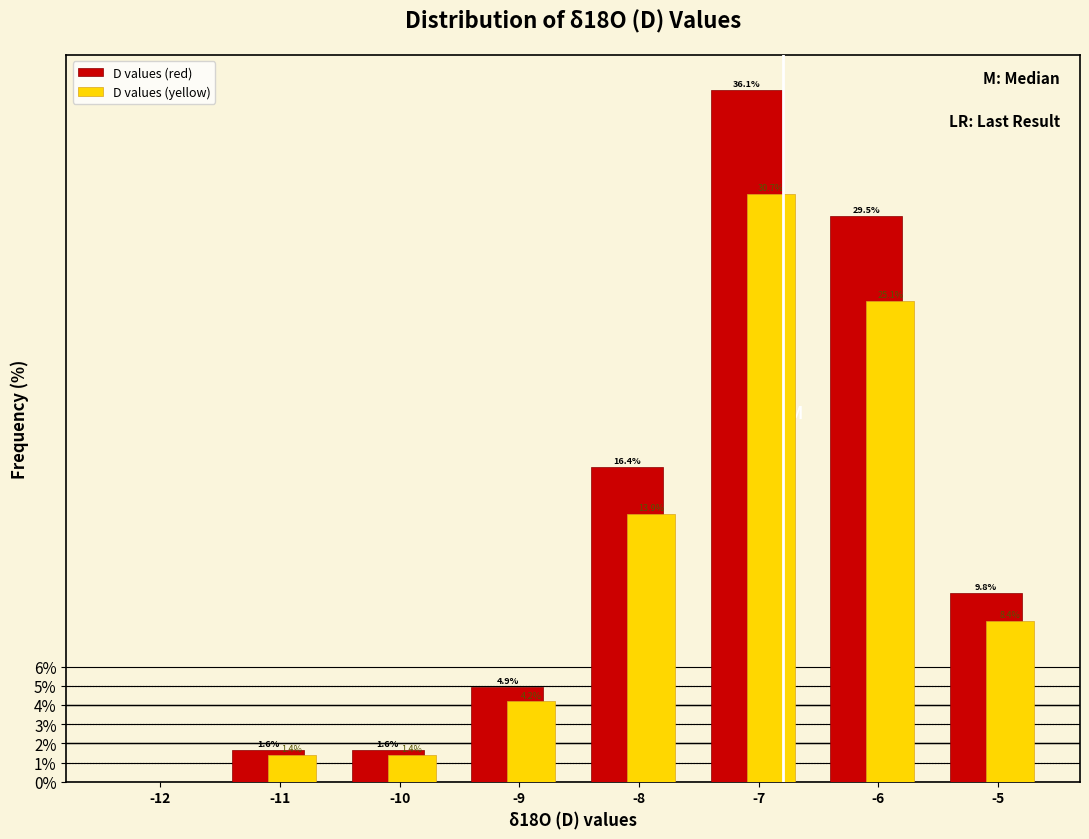

Reading right to left, list all the values displayed in this chart.

D values (red): -5=9.8	-6=29.5	-7=36.1	-8=16.4	-9=4.9	-10=1.6	-11=1.6	-12=0.0
D values (yellow): -5=8.4	-6=25.1	-7=30.7	-8=13.9	-9=4.2	-10=1.4	-11=1.4	-12=0.0